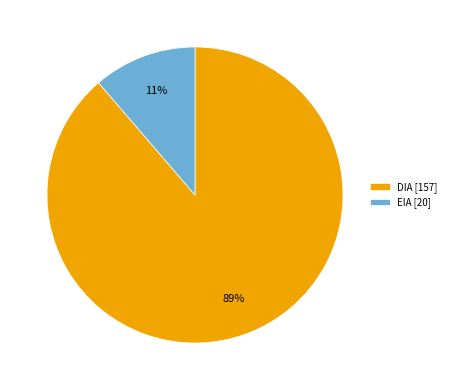

To the nearest percent, what is the combined percentage of EIA and DIA?

100%